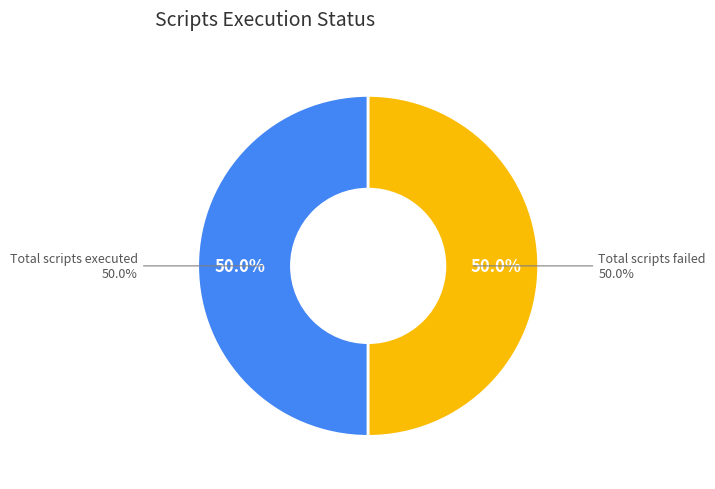

What portion of the pie excludes Total scripts executed?

50.0%